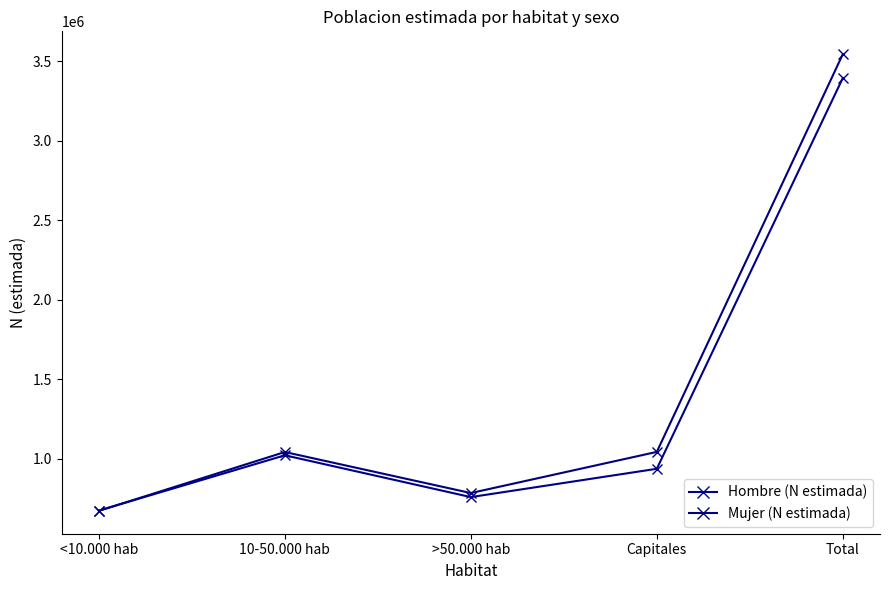

True or false: Mujer (N estimada) has more than 1 points higher than both neighbors.

False